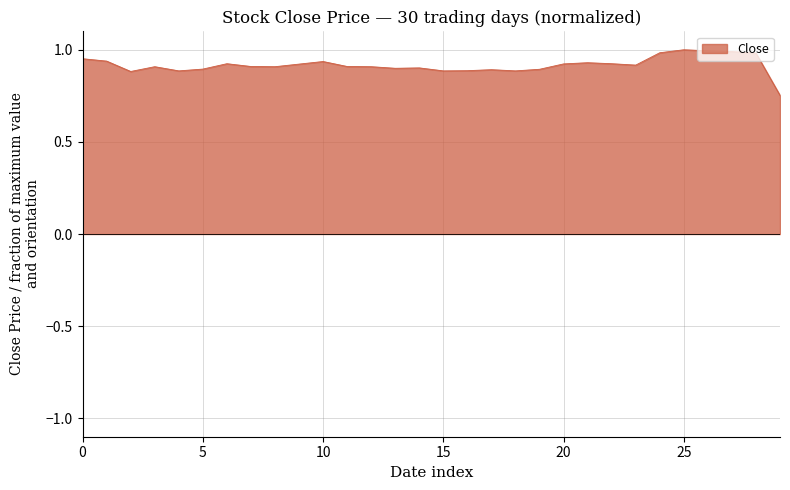

How many interior local valleys (lower than both neighbors) does the data have?

7